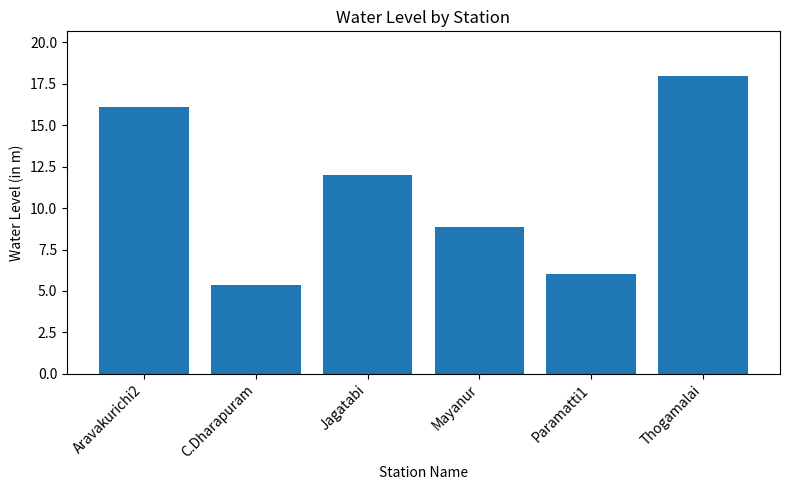

What is the greatest value displayed?

18.0